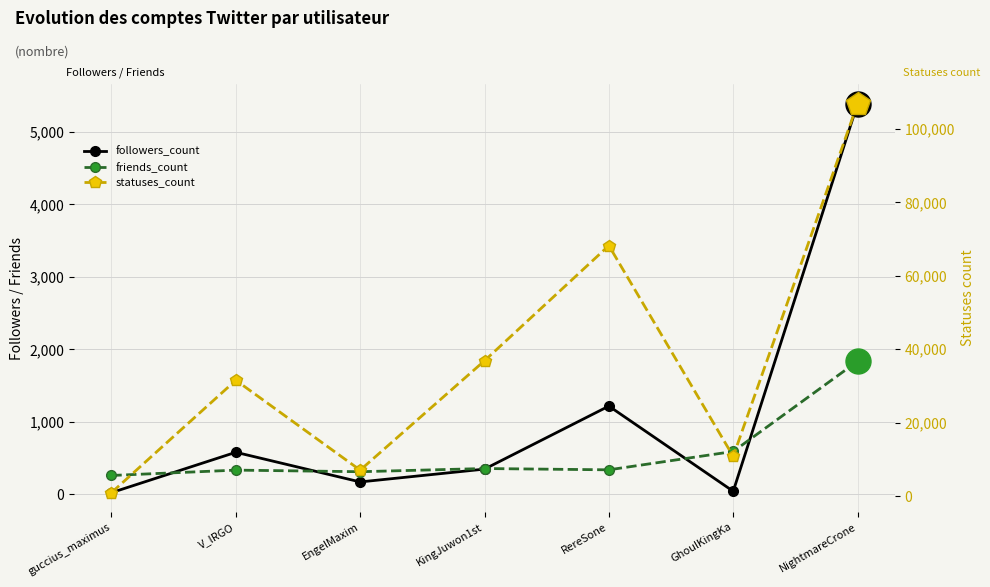

Which series has the largest range (max minus min)?

statuses_count